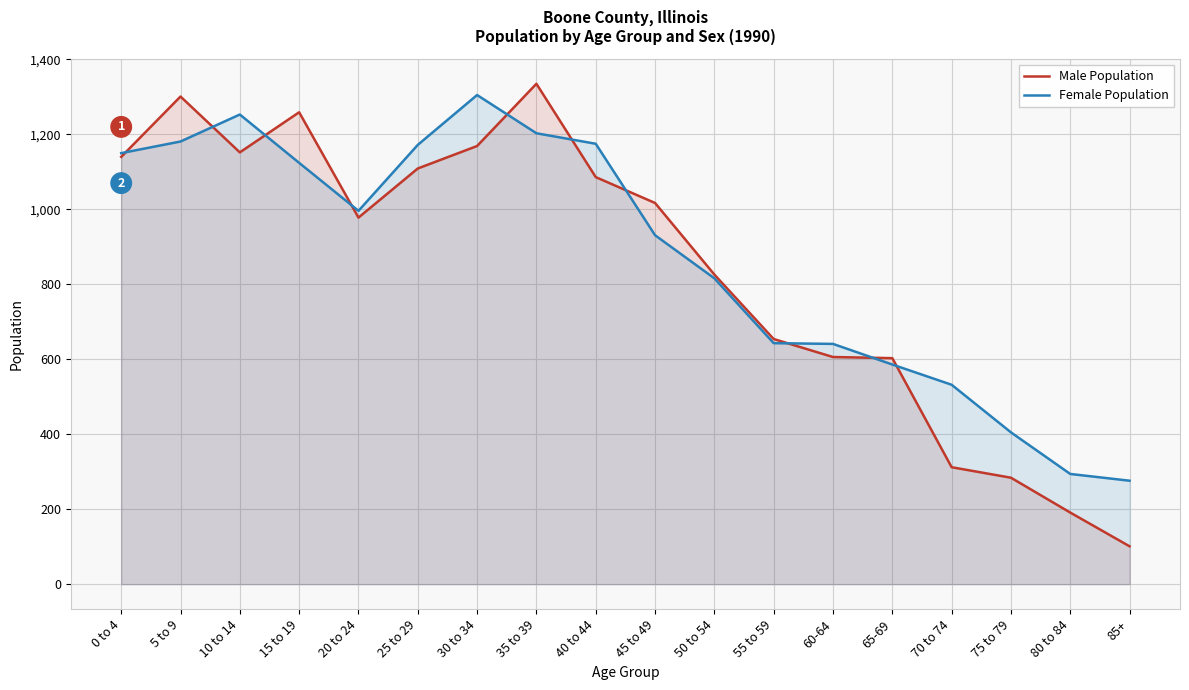

Which category has the lowest value in the Female Population series?

85+